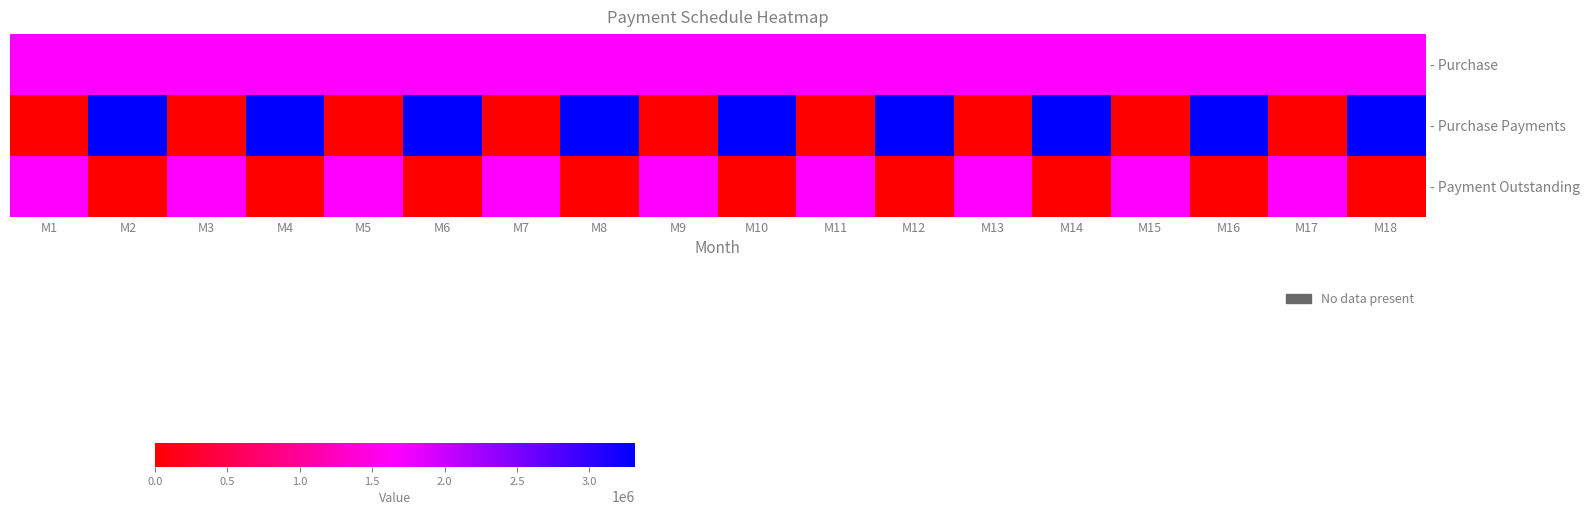

True or false: - Purchase Payments has a value of 3315000 at M10.

True